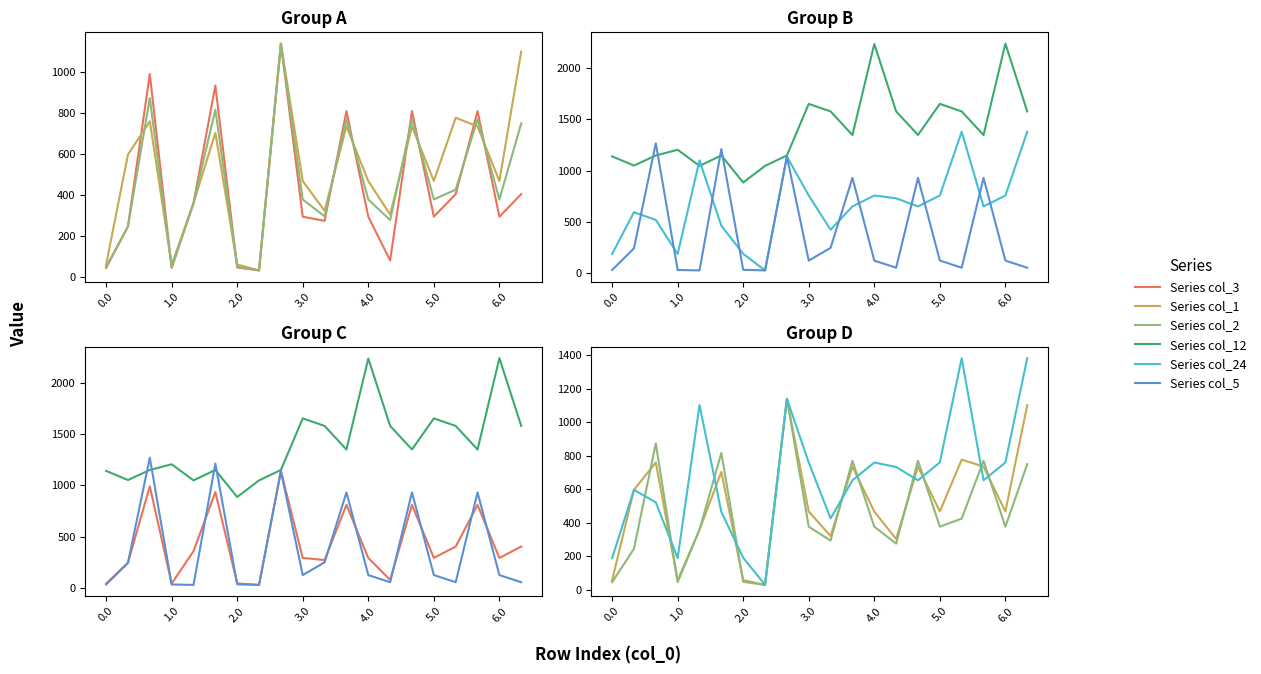

What position from the right is 3.0?

11